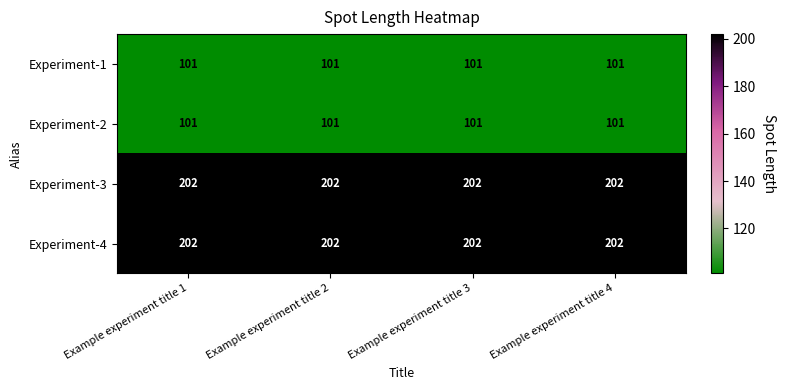

What is the smallest value displayed?

101